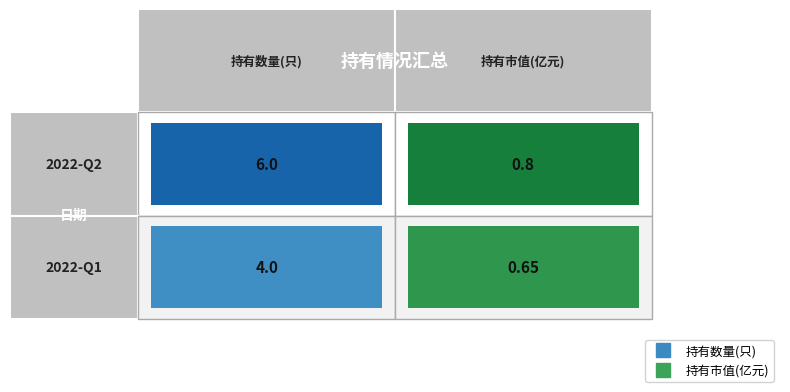

Which category has the highest value across all series?

2022-Q2